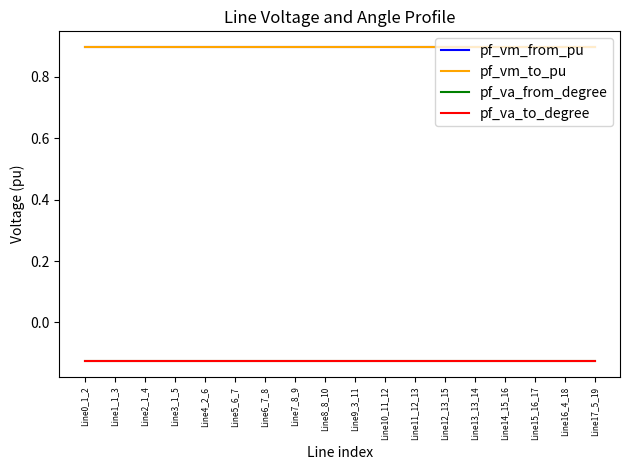

Reading left to right, what are all the values shown in this chart?

pf_vm_from_pu: 0.9	0.9	0.9	0.9	0.9	0.9	0.9	0.9	0.9	0.9	0.9	0.9	0.9	0.9	0.9	0.9	0.9	0.9
pf_vm_to_pu: 0.9	0.9	0.9	0.9	0.9	0.9	0.9	0.9	0.9	0.9	0.9	0.9	0.9	0.9	0.9	0.9	0.9	0.9
pf_va_from_degree: -0.1	-0.1	-0.1	-0.1	-0.1	-0.1	-0.1	-0.1	-0.1	-0.1	-0.1	-0.1	-0.1	-0.1	-0.1	-0.1	-0.1	-0.1
pf_va_to_degree: -0.1	-0.1	-0.1	-0.1	-0.1	-0.1	-0.1	-0.1	-0.1	-0.1	-0.1	-0.1	-0.1	-0.1	-0.1	-0.1	-0.1	-0.1